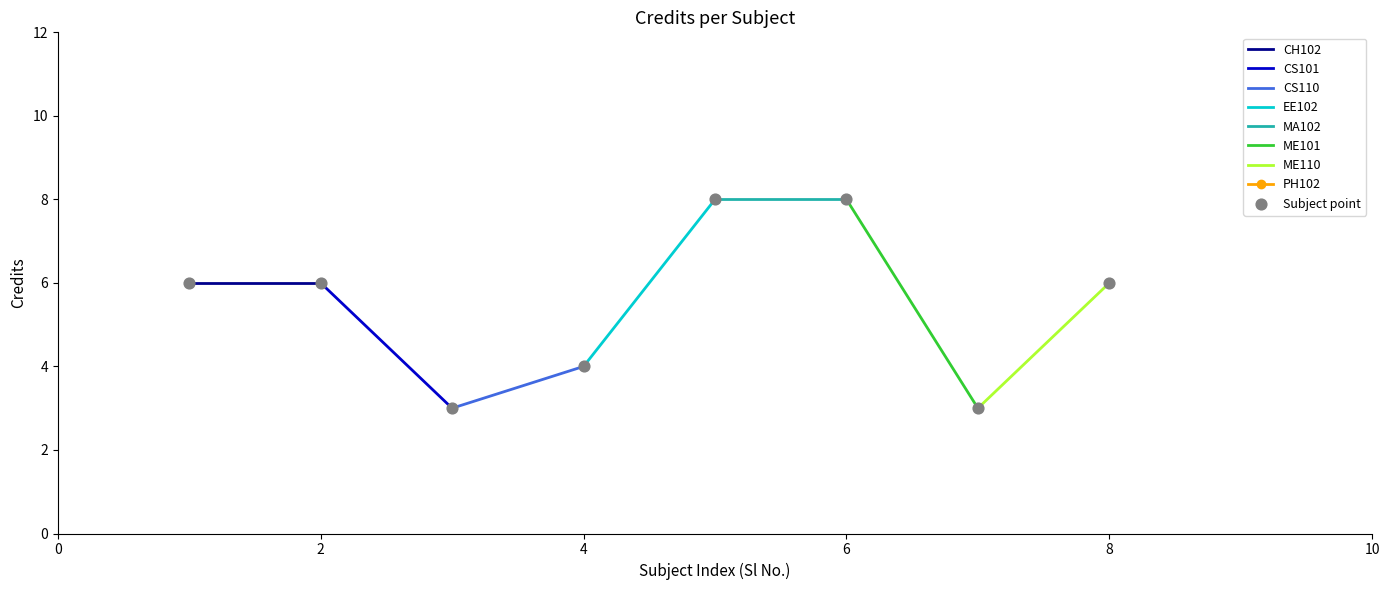

What is the range of X values (max minus min)?

7